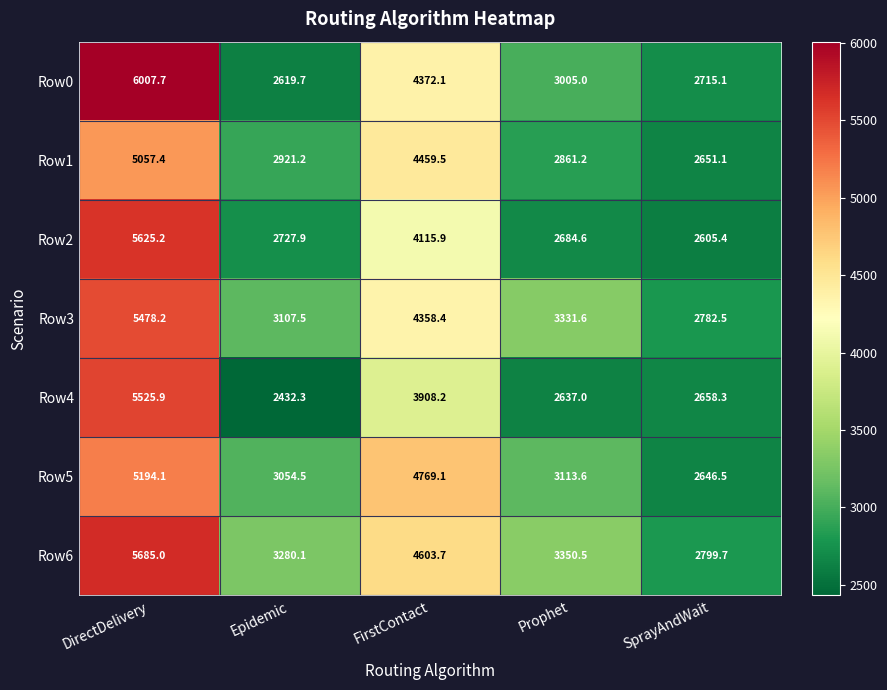

What is the greatest value displayed?

6007.7